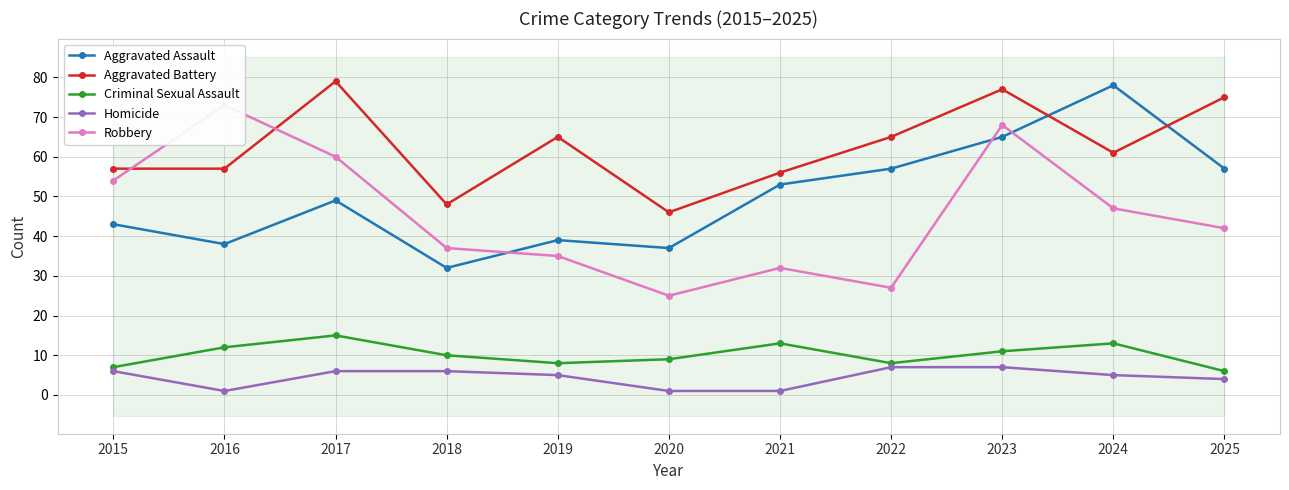

At which label is Aggravated Battery closest to 62?

2024